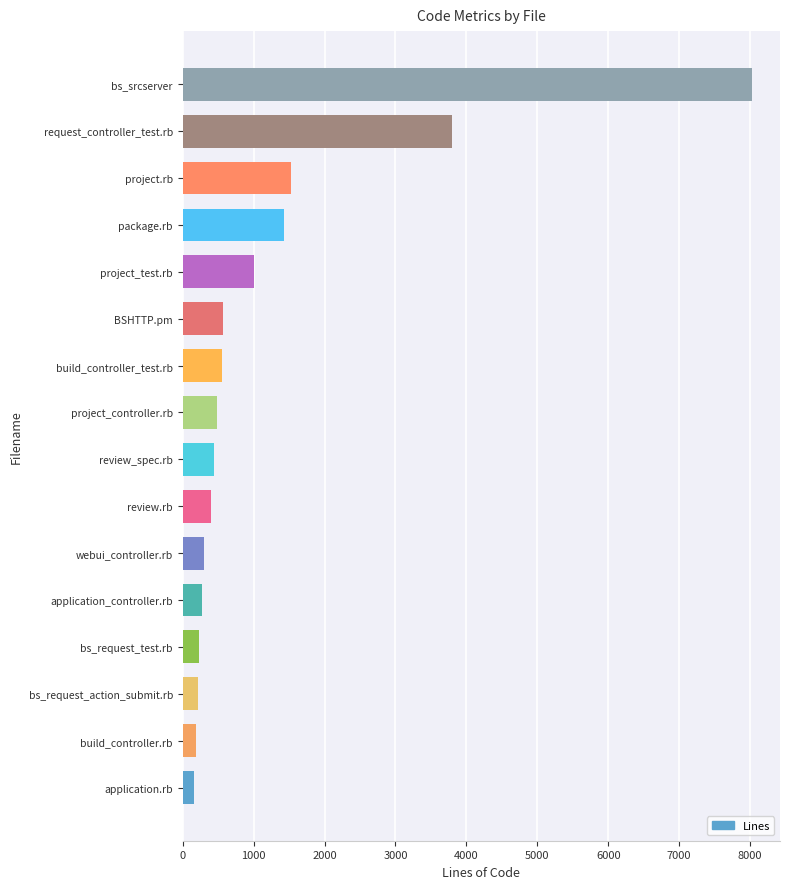

At which label is the value closest to 4089?

request_controller_test.rb